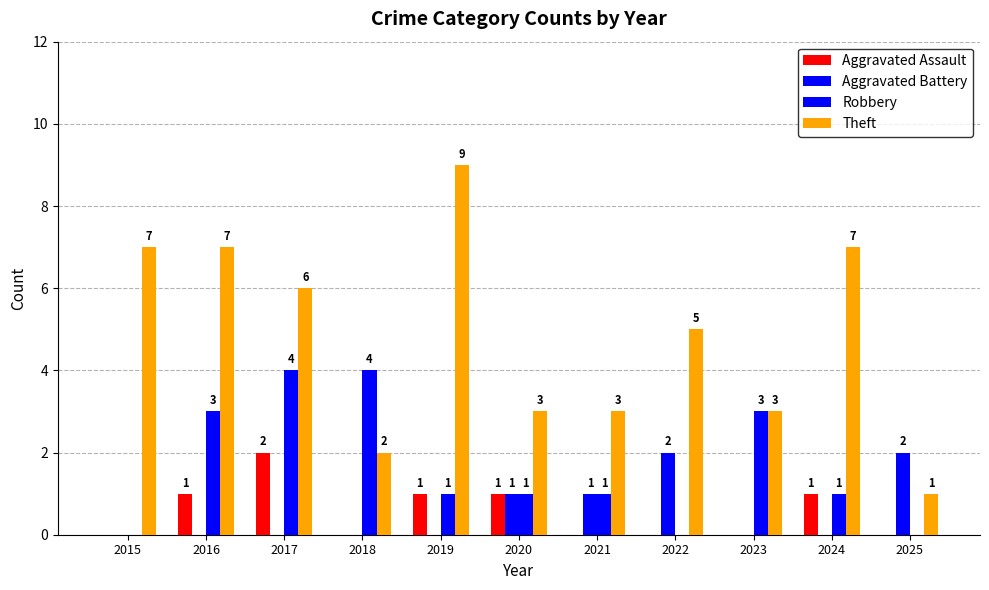

Does the chart contain stacked bars?

No